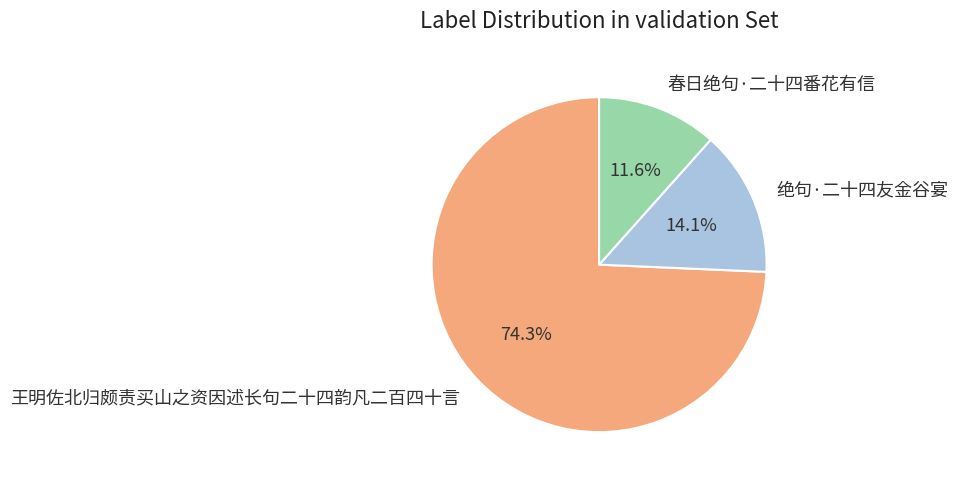

Do 春日绝句·二十四番花有信 and 绝句·二十四友金谷宴 together represent more than half of the pie?

No